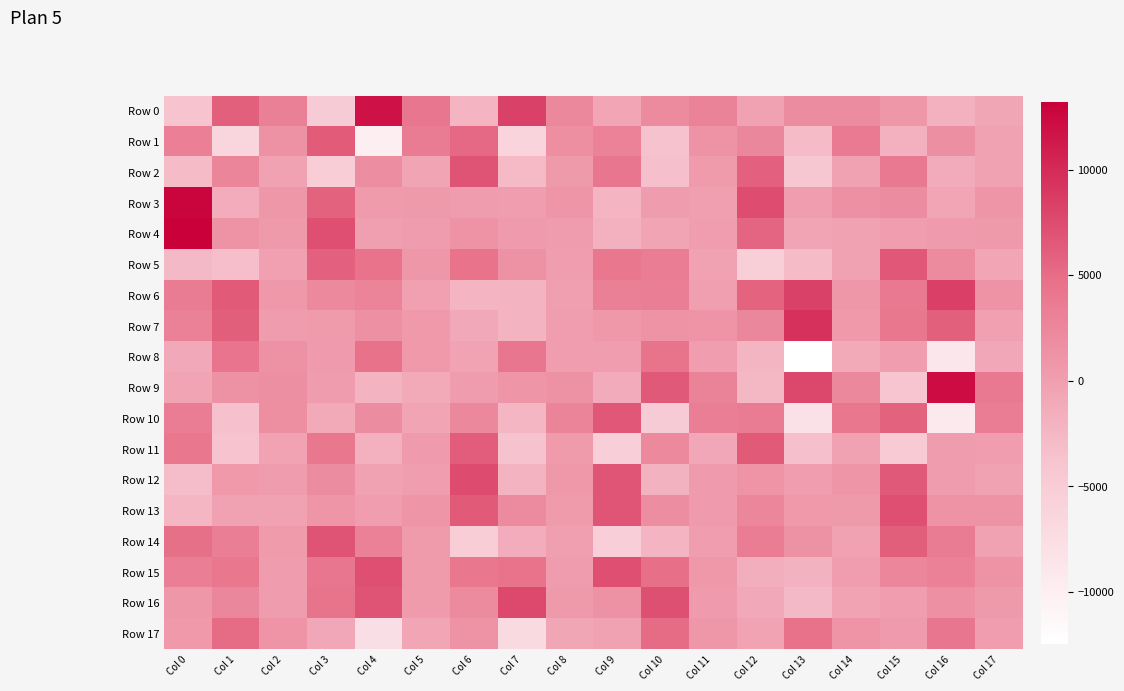

How many categories are shown in the chart?

18